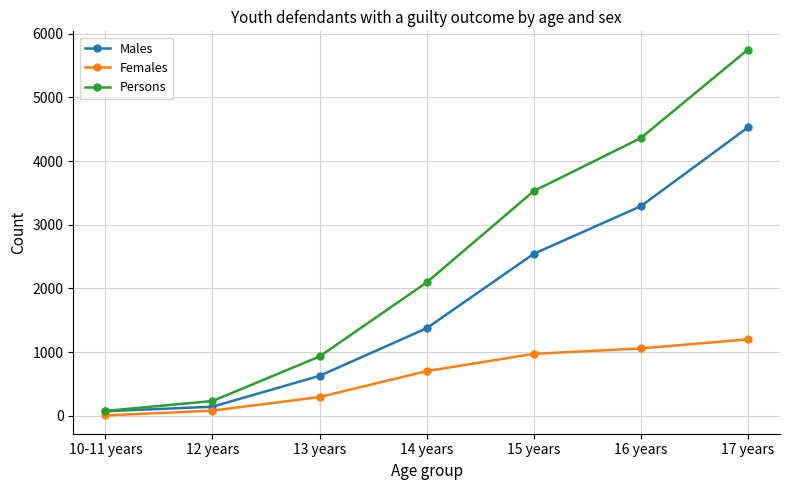

Which category has the lowest value in the Males series?

10-11 years